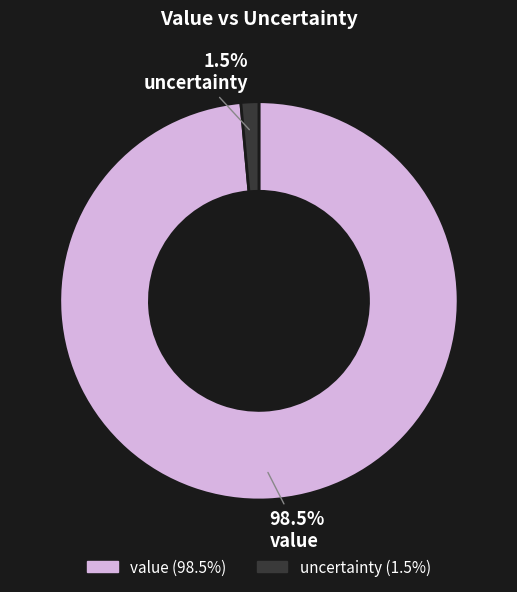

What percentage is NOT represented by value?

1.5%